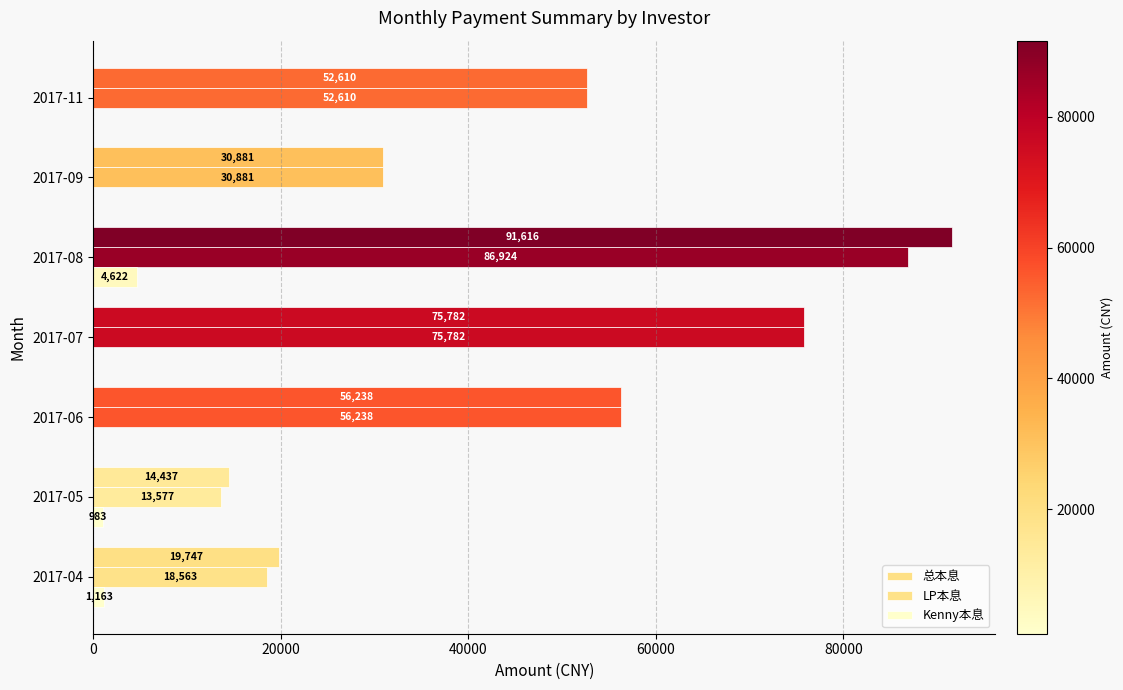

How many categories are shown in the chart?

7